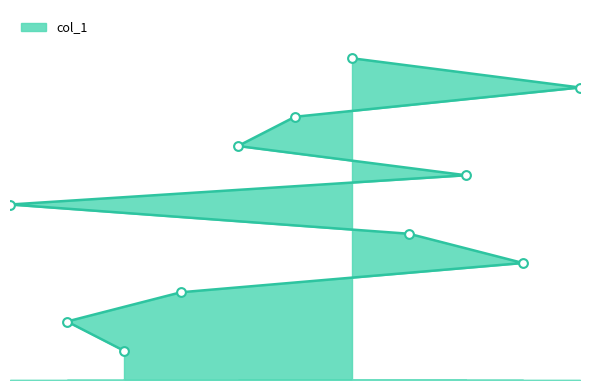

Between 1 and 2, which is larger?

1